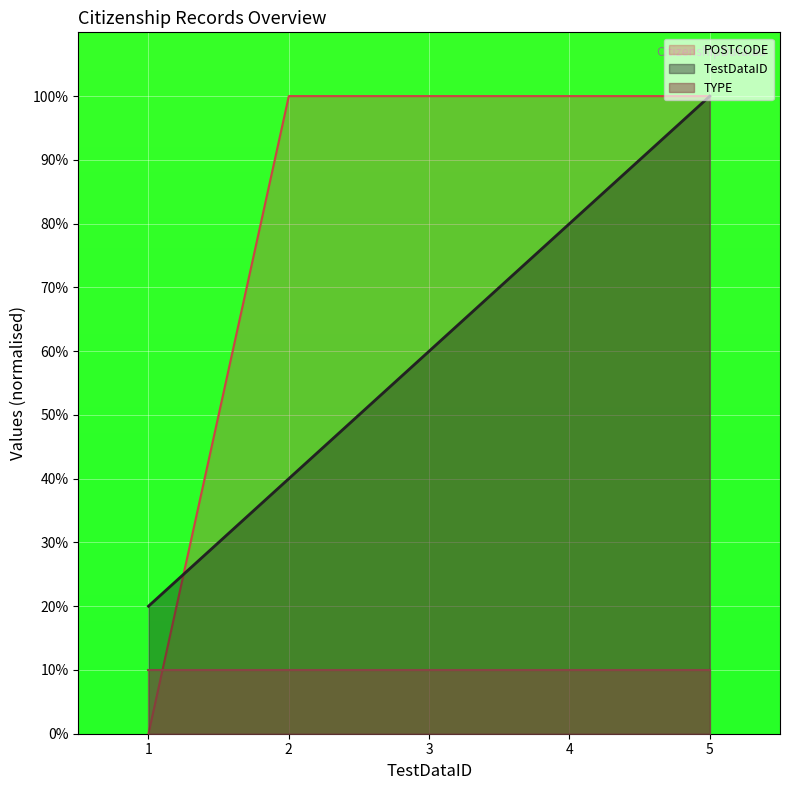

What is the average value of the POSTCODE series?

80